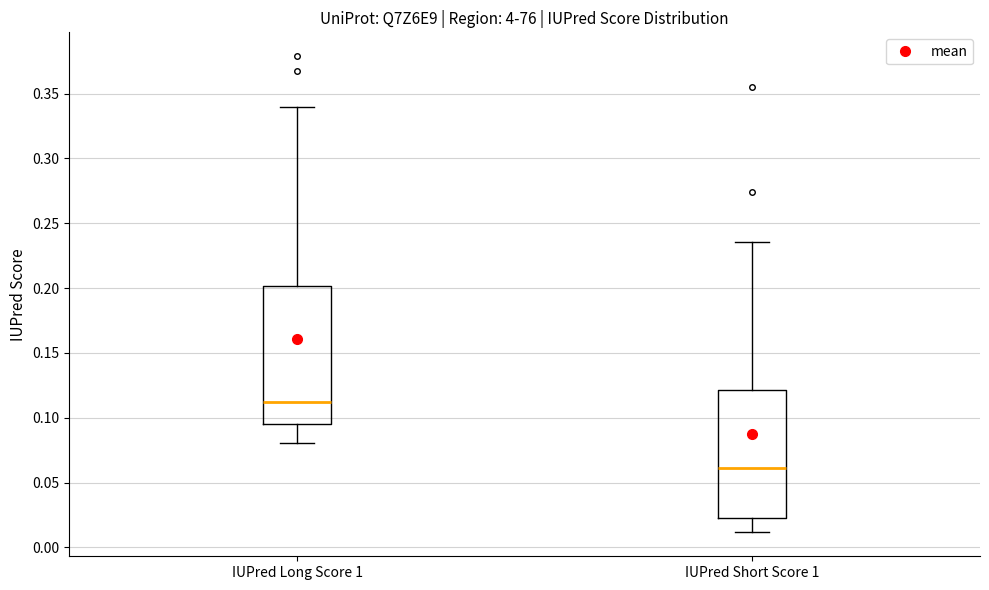

Which box is the tallest, from its lower edge to its upper edge?

IUPred Long Score 1